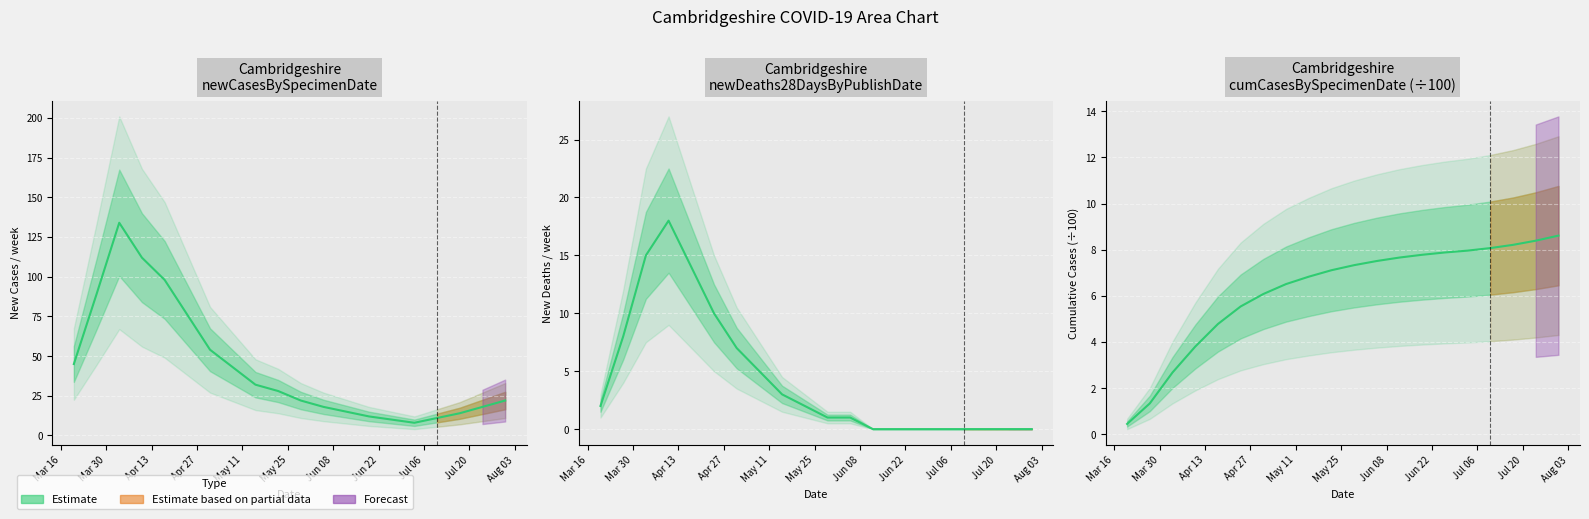

Where does the newCasesBySpecimenDate series first go above 28?

2020-03-20